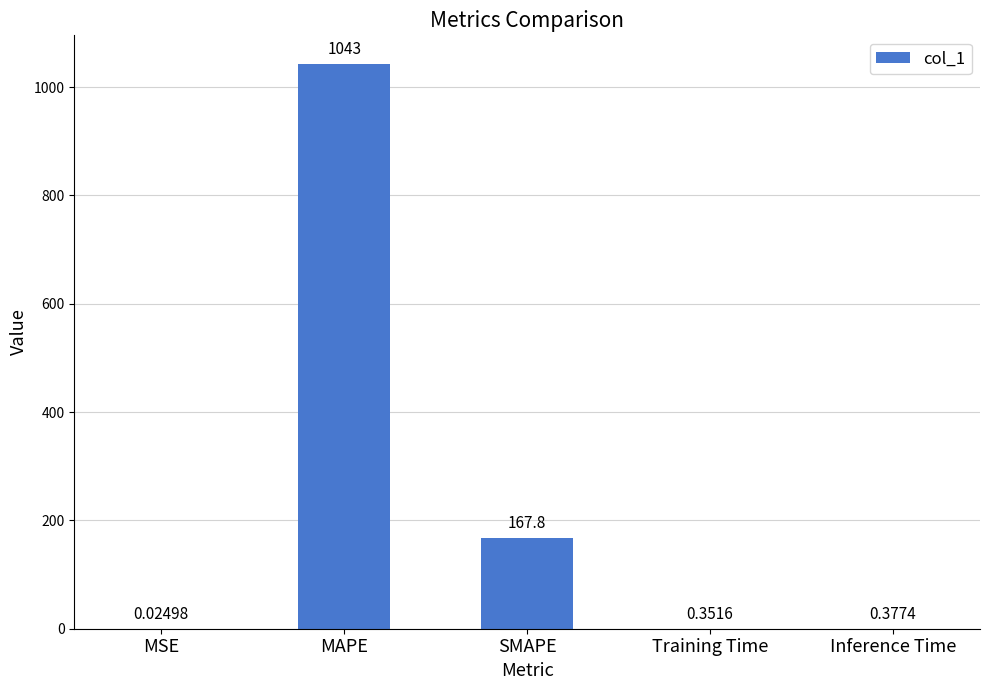

Are the bars horizontal?

No